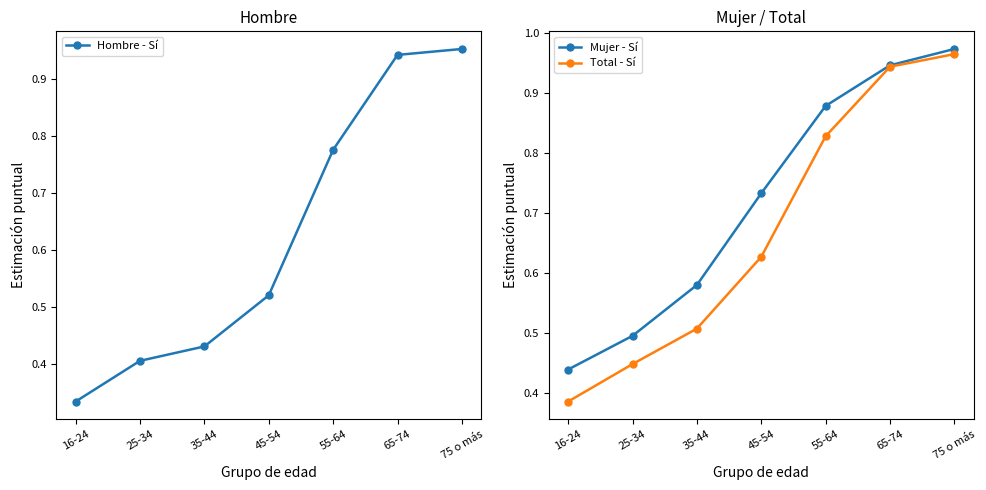

Reading left to right, list all the values displayed in this chart.

Hombre - Sí: 16-24=0.3	25-34=0.4	35-44=0.4	45-54=0.5	55-64=0.8	65-74=0.9	75 o más=1.0
Mujer - Sí: 16-24=0.4	25-34=0.5	35-44=0.6	45-54=0.7	55-64=0.9	65-74=0.9	75 o más=1.0
Total - Sí: 16-24=0.4	25-34=0.4	35-44=0.5	45-54=0.6	55-64=0.8	65-74=0.9	75 o más=1.0